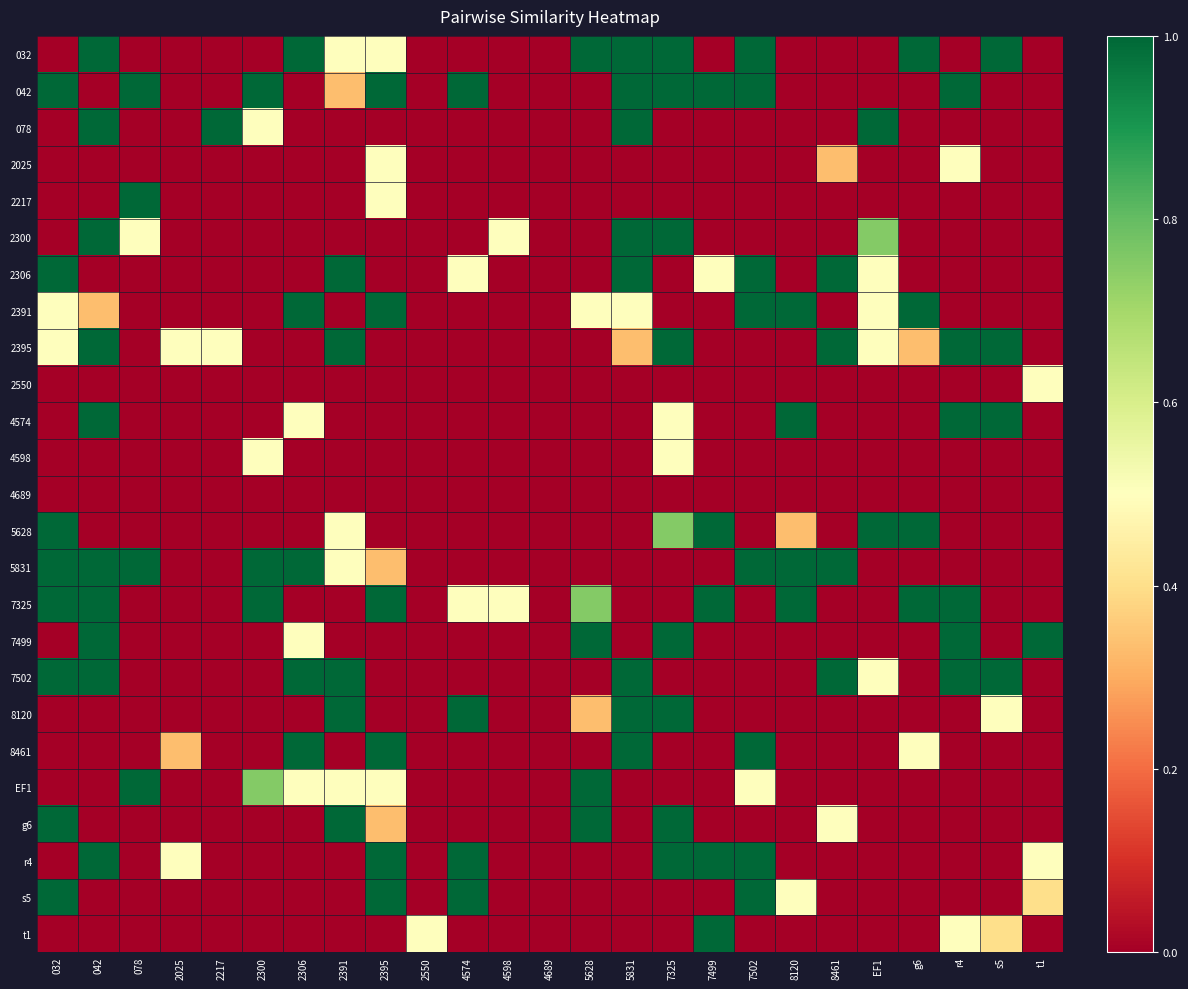

Count the number of data series in this chart.

25